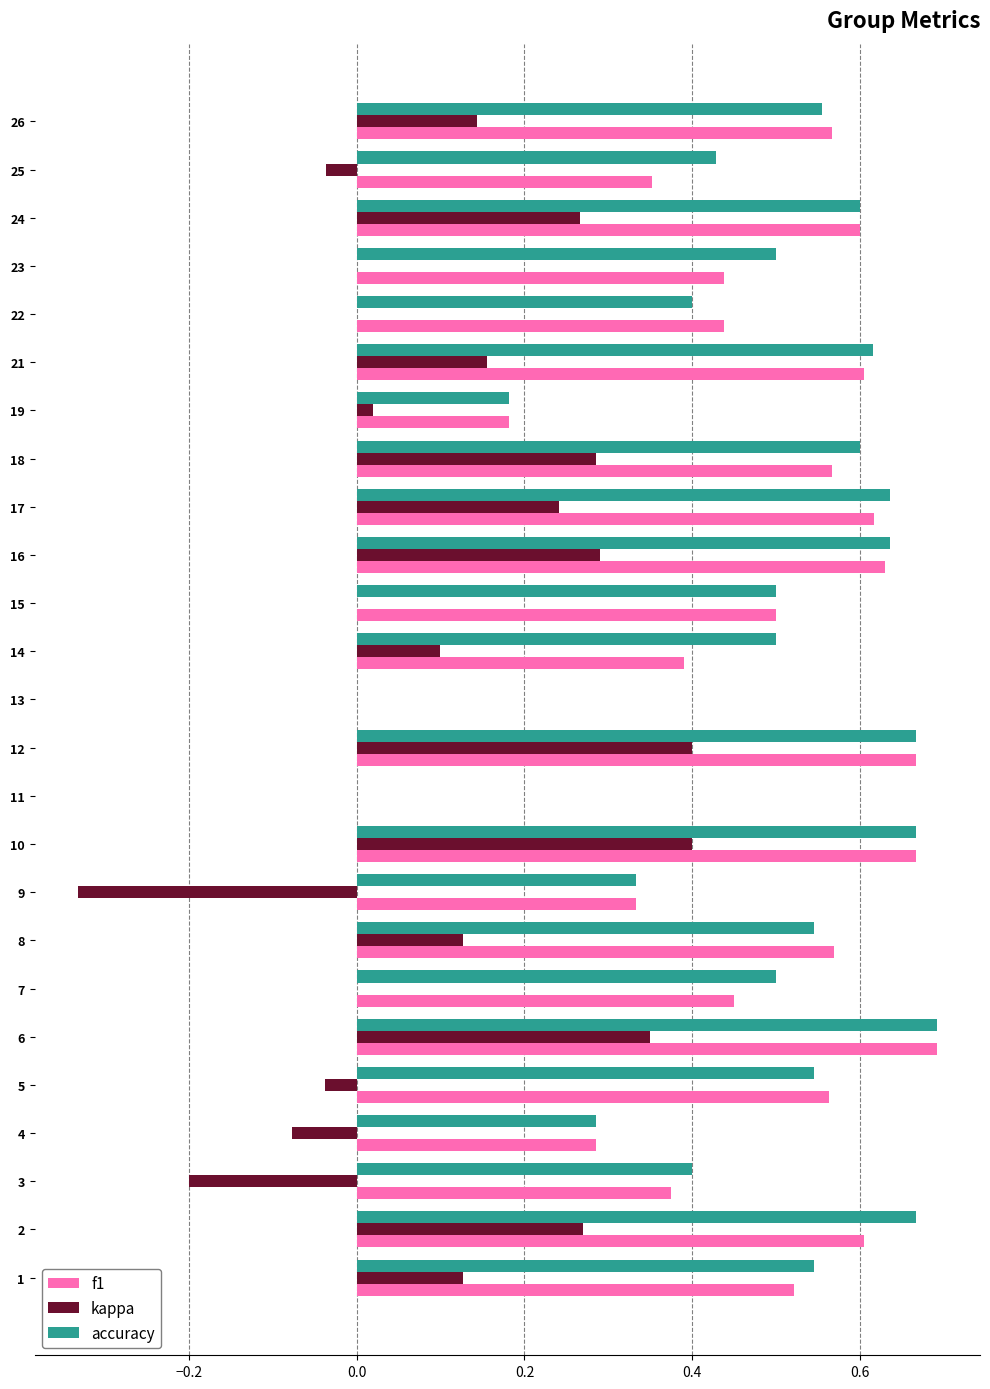

Between 11 and 22, which series saw the biggest shift?

f1